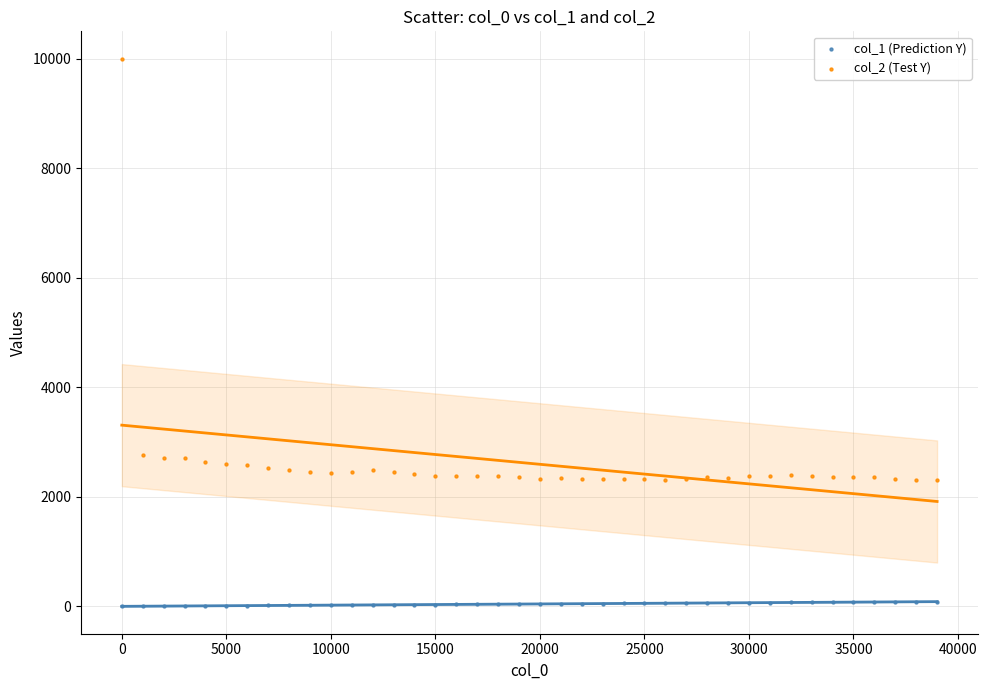

Across all data points, what is the range of Y values (max minus min)?

10000.0